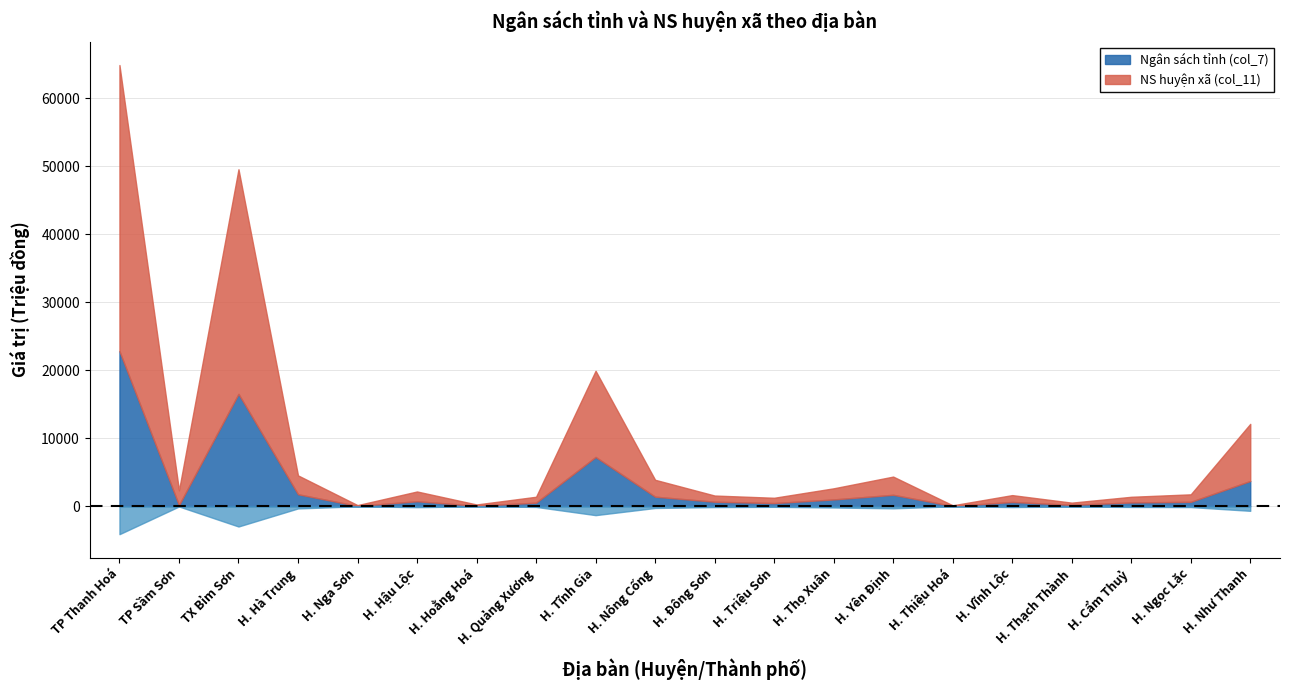

At which category is the sum across all series the highest?

TP Thanh Hoá